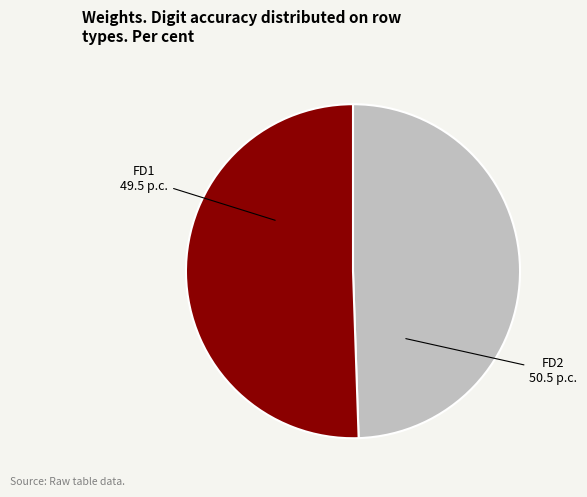

Is it true that FD1 is 49% of the pie?

True